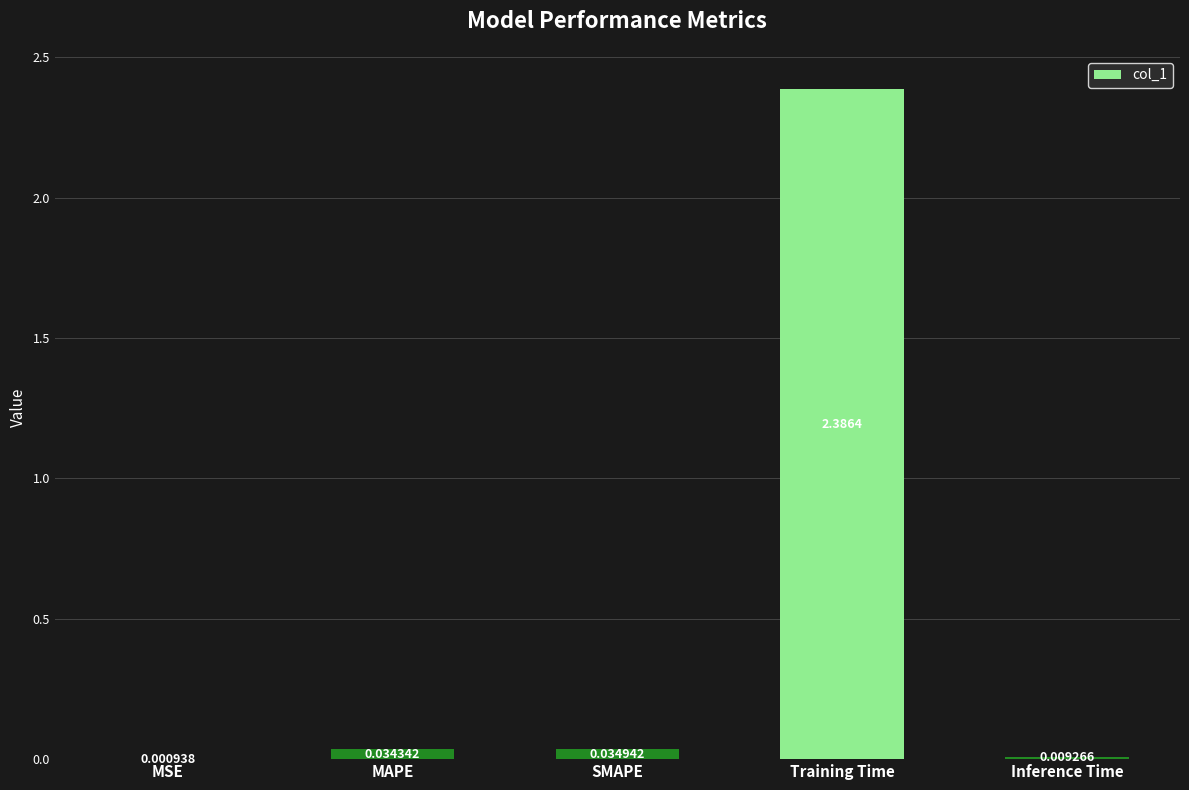

Where is the data nearest to the value 1?

SMAPE